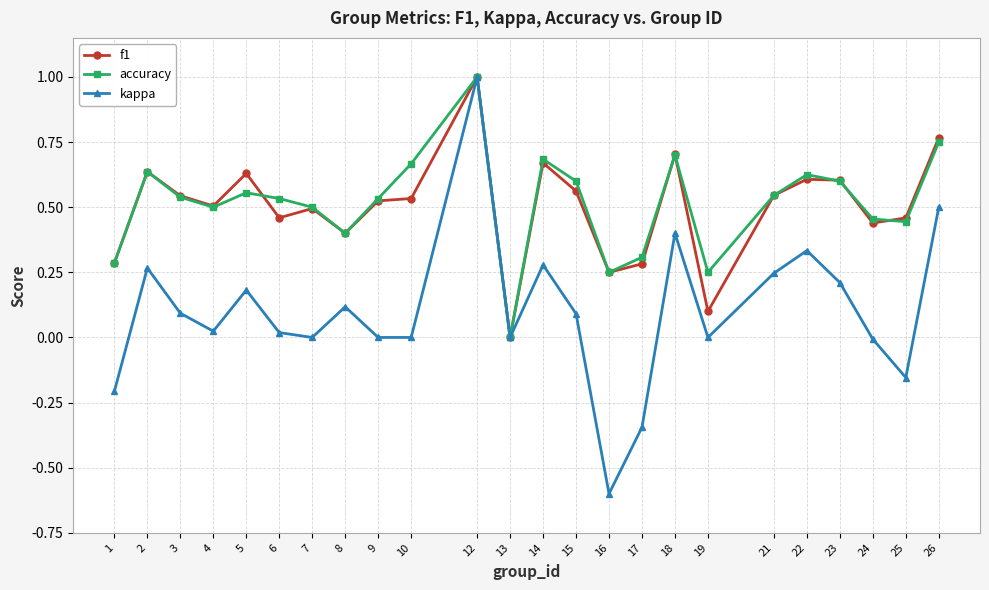

Count the number of data series in this chart.

3